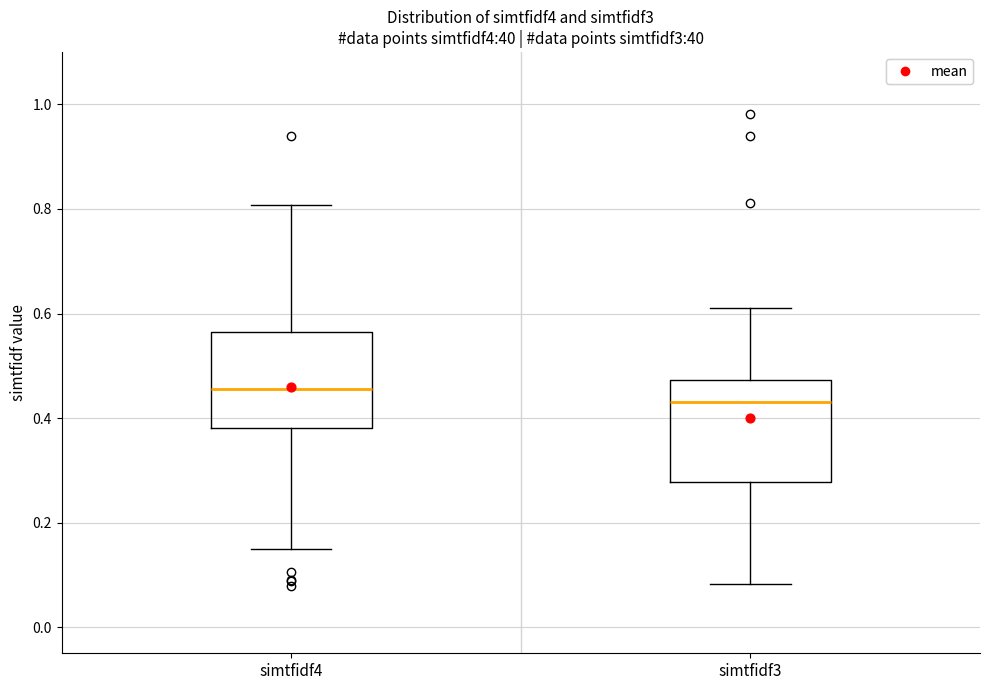

Reading left to right, transcribe this box plot: for each box, give where its median line is, the range the box spans, and where its two whiskers end, as read against the y-axis. The values are not printed on the chart, so give them approximately, as read against the axis.

simtfidf4: median 0.46, box 0.38 to 0.56, whiskers 0.16 to 0.80
simtfidf3: median 0.44, box 0.28 to 0.48, whiskers 0.08 to 0.60